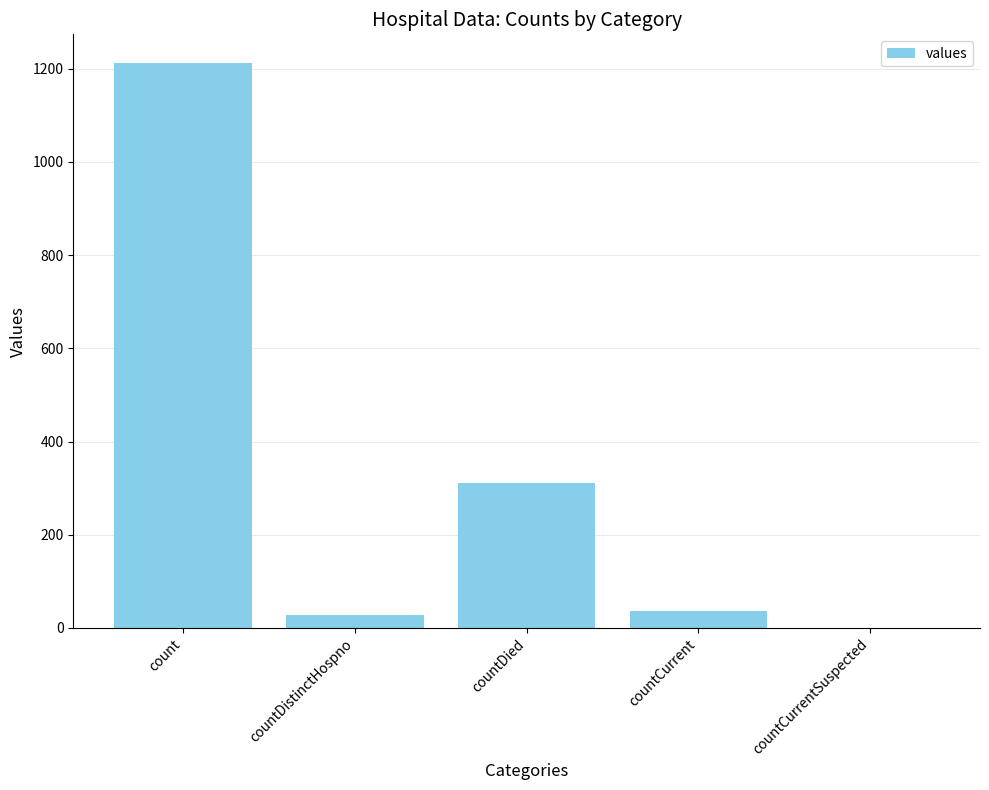

What is the change in value from count to countCurrentSuspected?

-1213